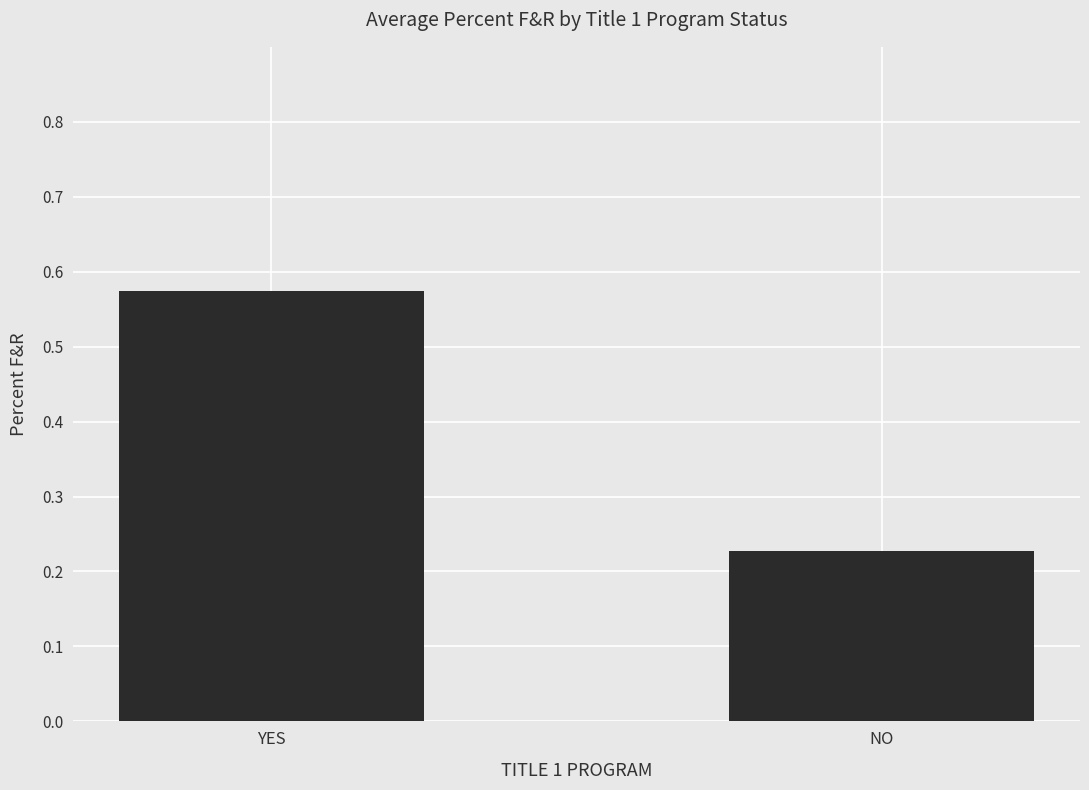

Which category has the lowest value across all series?

NO